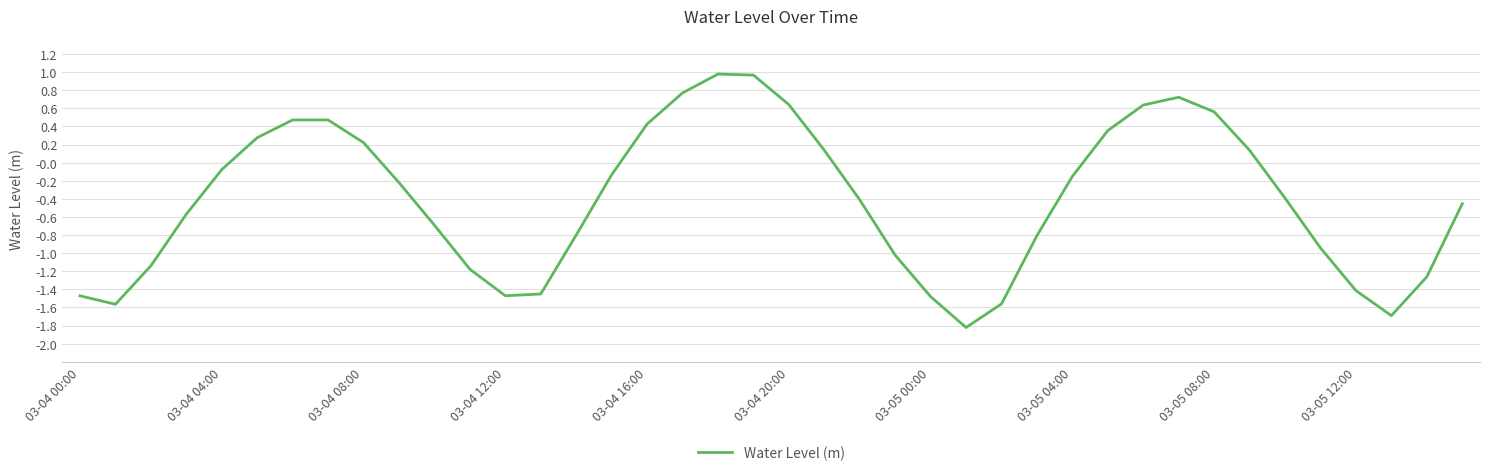

Is this an area chart (filled region under the line)?

No